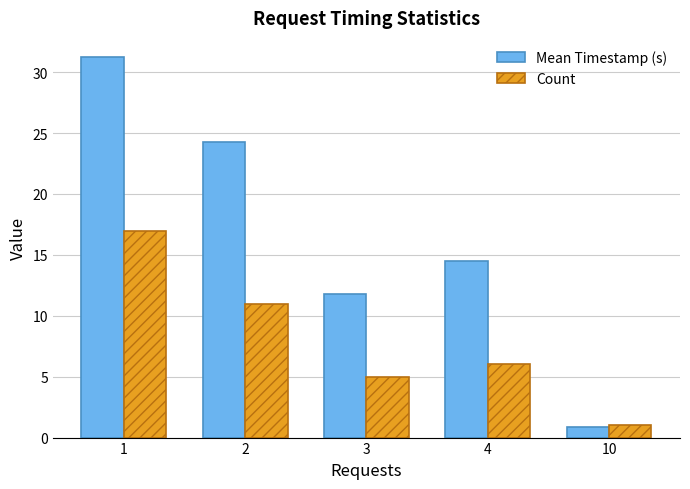

What value does the Mean Timestamp (s) series have at 4?

14.5